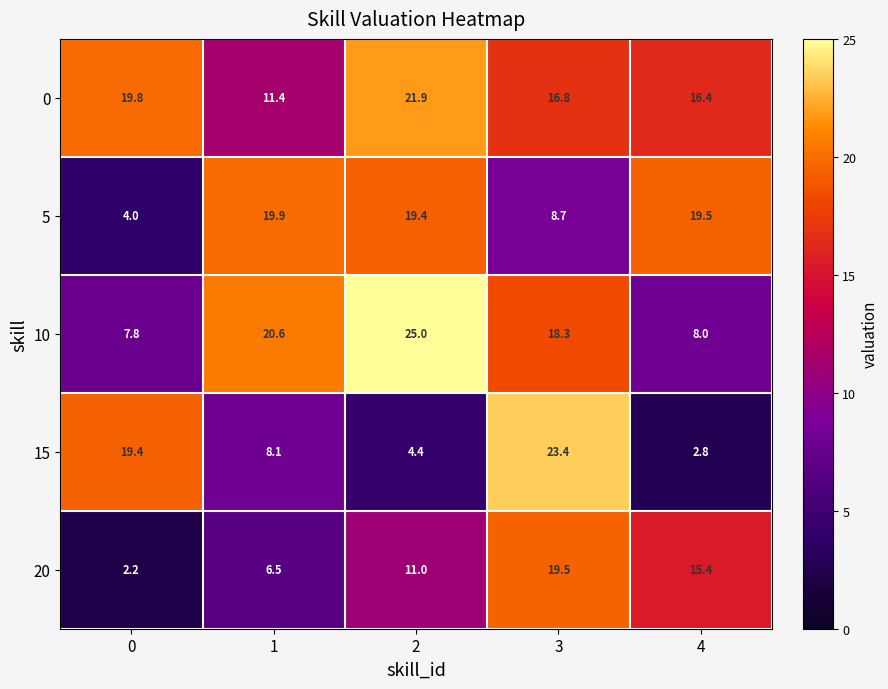

Is it true that 10 equals 35.3 at 1?

False